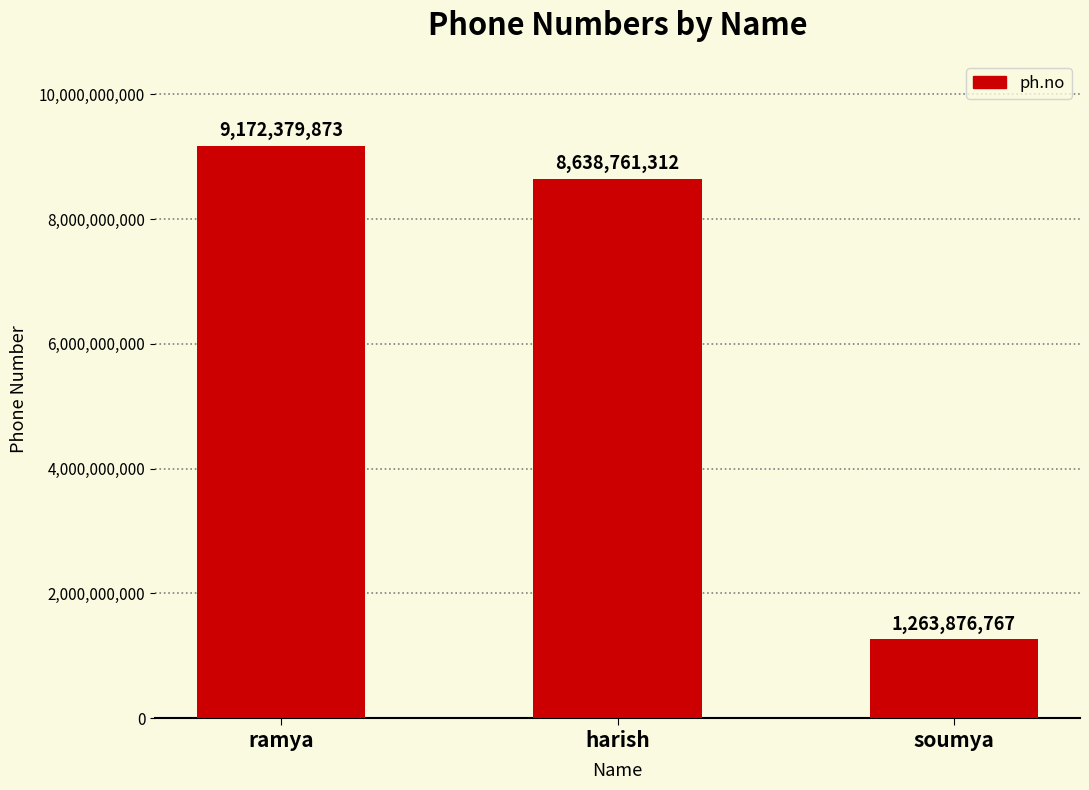

What position from the left is harish?

2